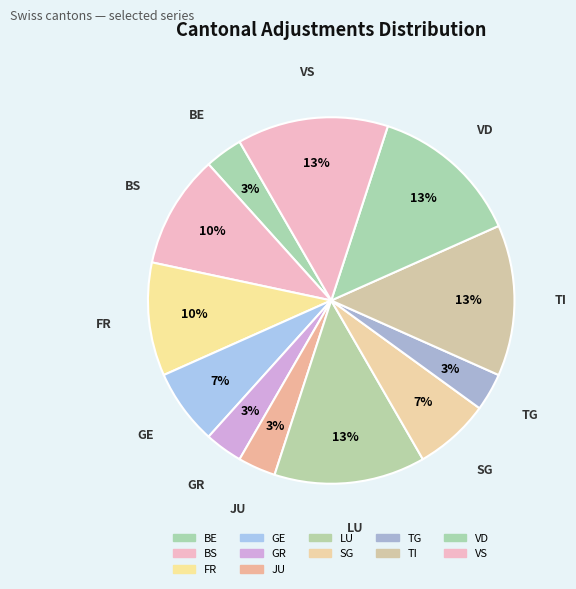

Is there any slice that represents more than half of the pie?

No